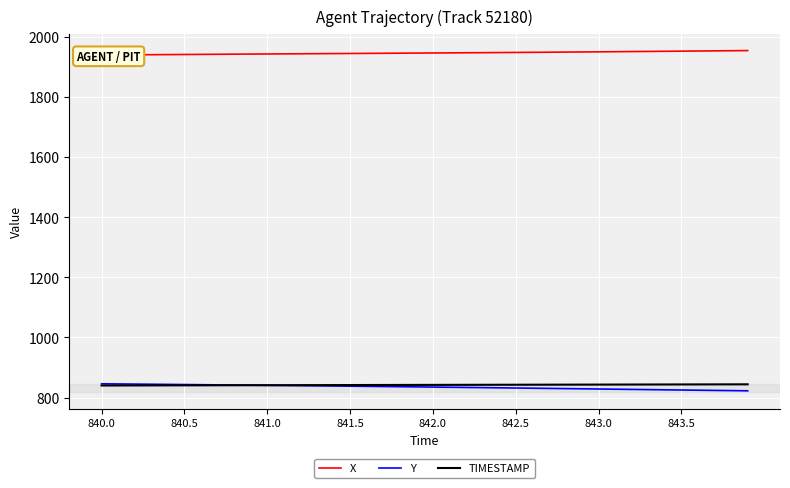

At which category does the chart reach its minimum across all series?

39